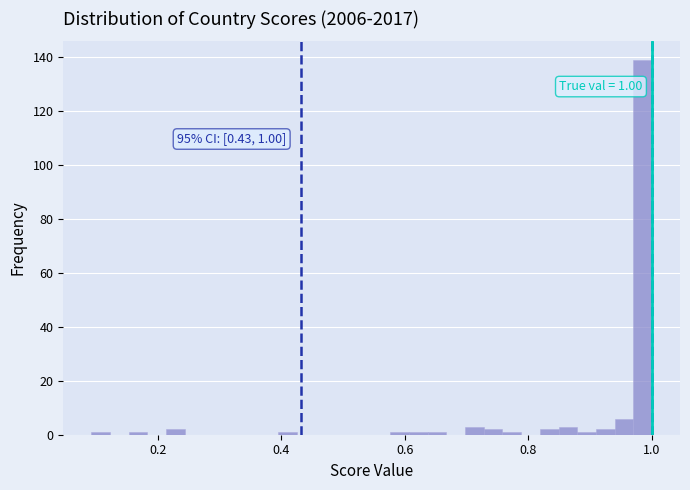

Read against the x-axis, roughly where is the centre of the tallest bar?

0.98